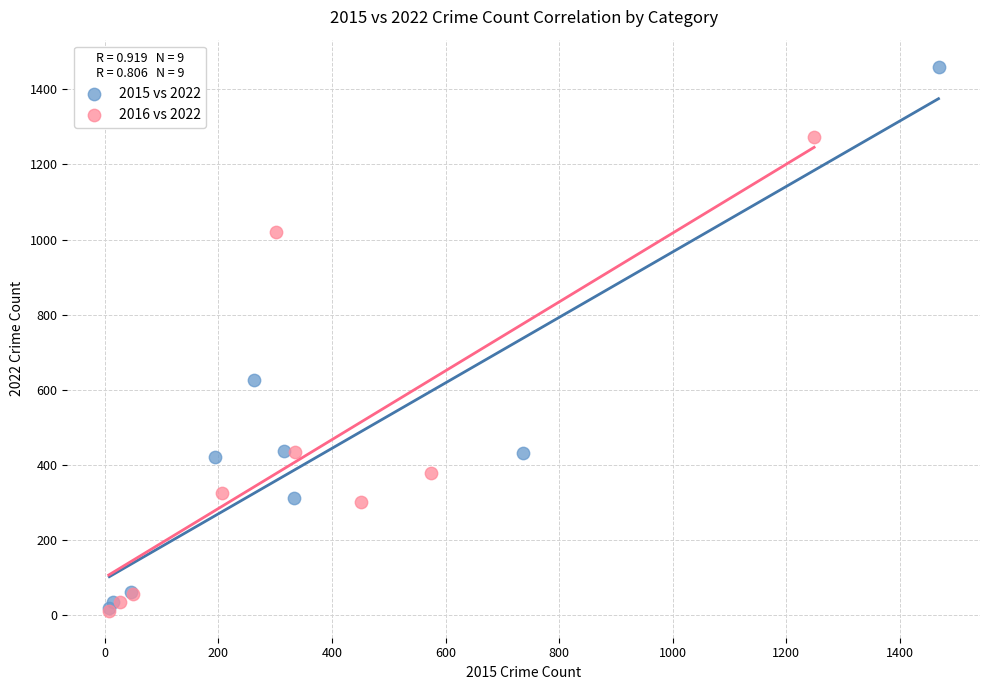

Which series reaches the maximum Y coordinate?

2015 vs 2022